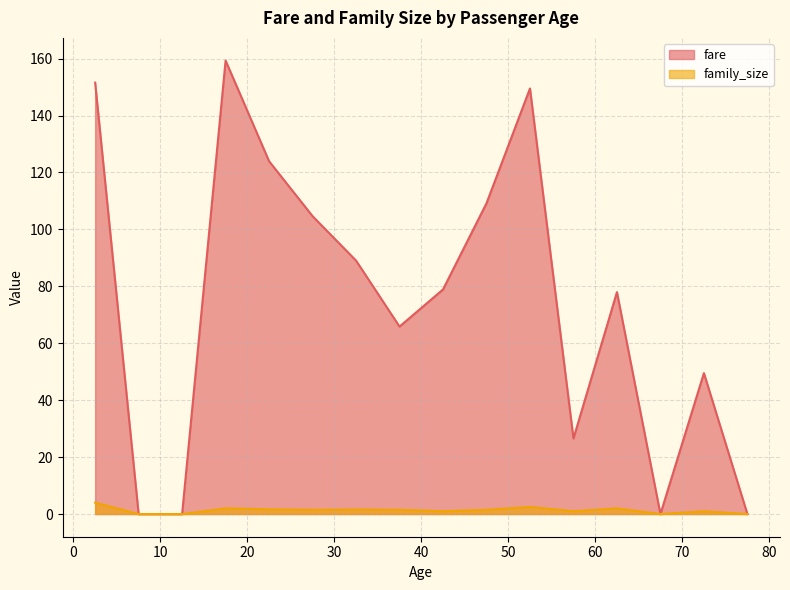

What is the maximum value for family_size?

4.0